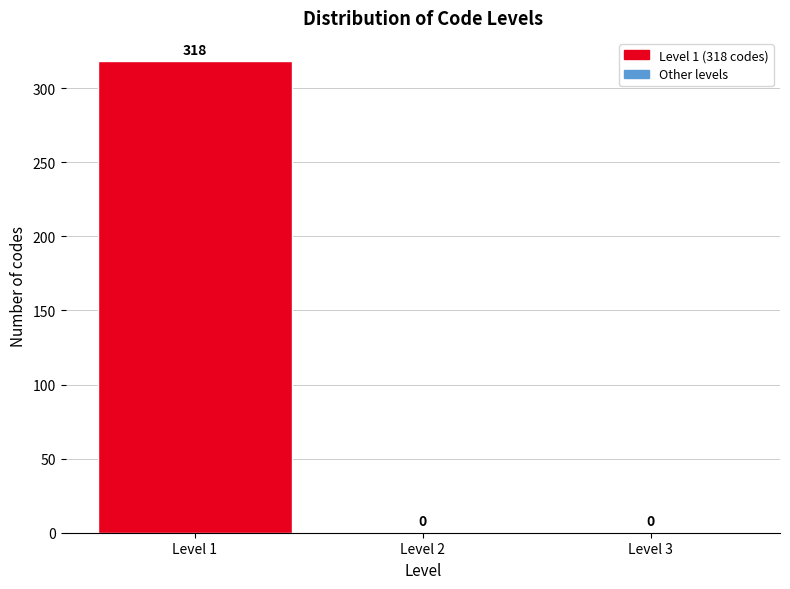

Which range on the x-axis has the tallest bar?

0.5 to 1.5